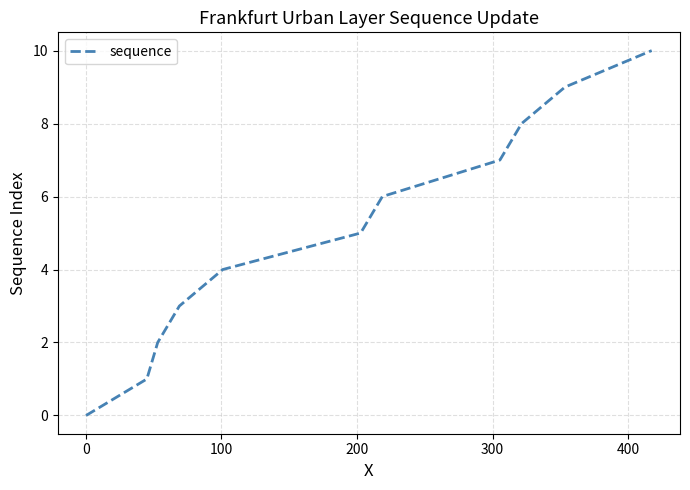

What is the greatest value displayed?

10